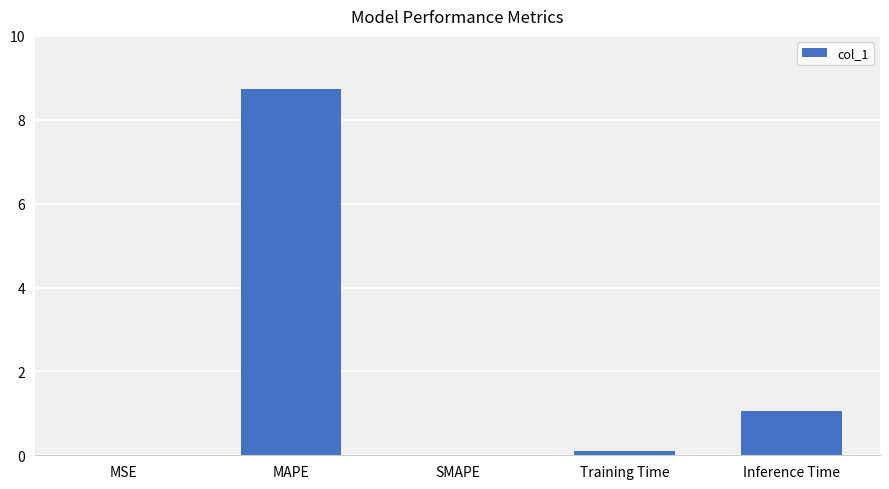

How many distinct data groups are displayed?

1